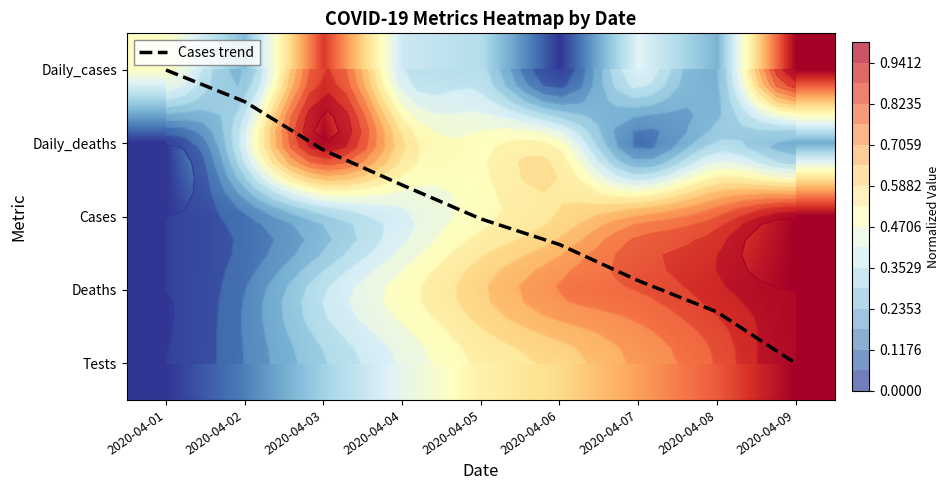

The Cases series shows -0.6 at 2020-04-01. True or false?

False